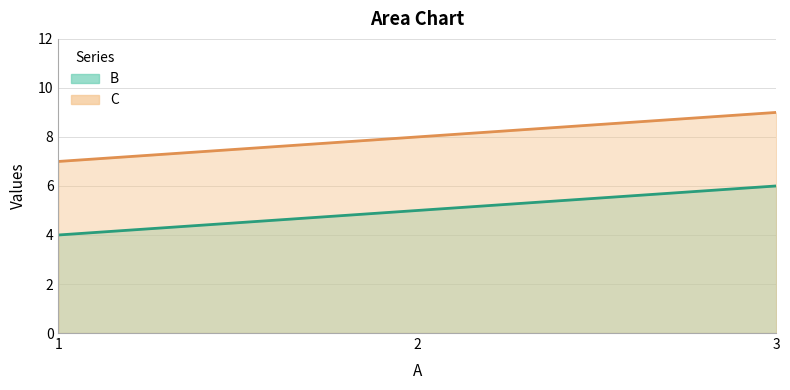

Which series has the largest total across all categories?

C line